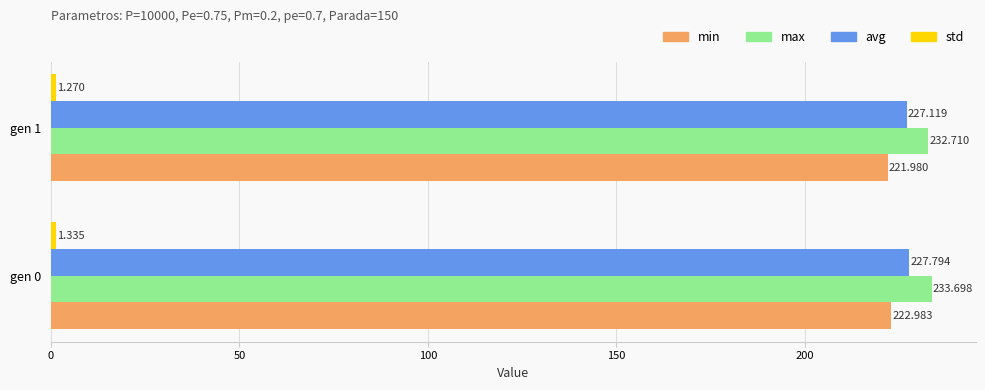

Which series has the largest total across all categories?

max